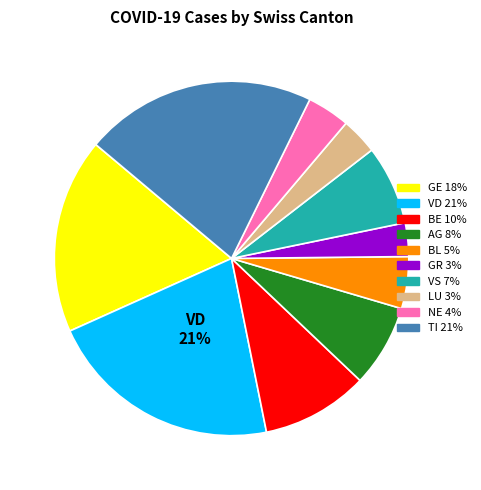

Is there any slice that represents more than half of the pie?

No